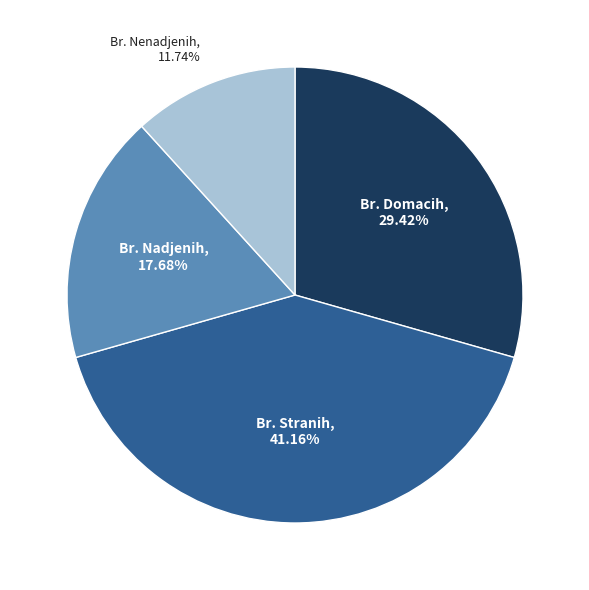

Does any single category account for the majority?

No